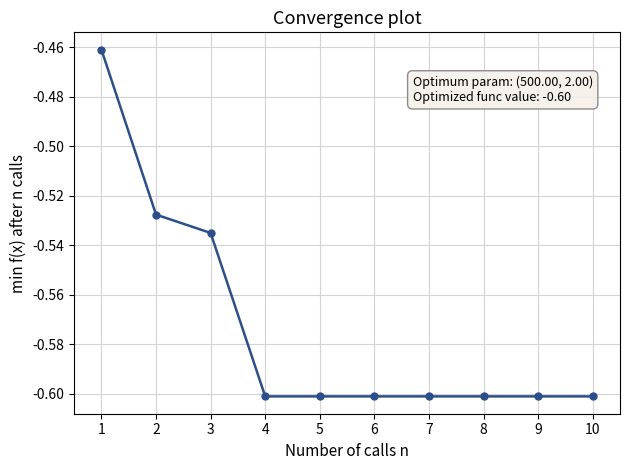

True or false: the data shows -0.6 at 9.

True